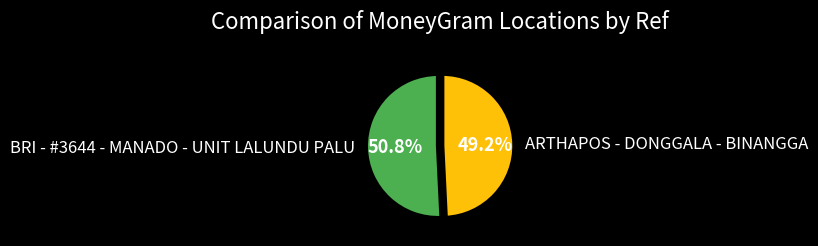

What percentage is the ARTHAPOS - DONGGALA - BINANGGA slice, to the nearest percent?

49%